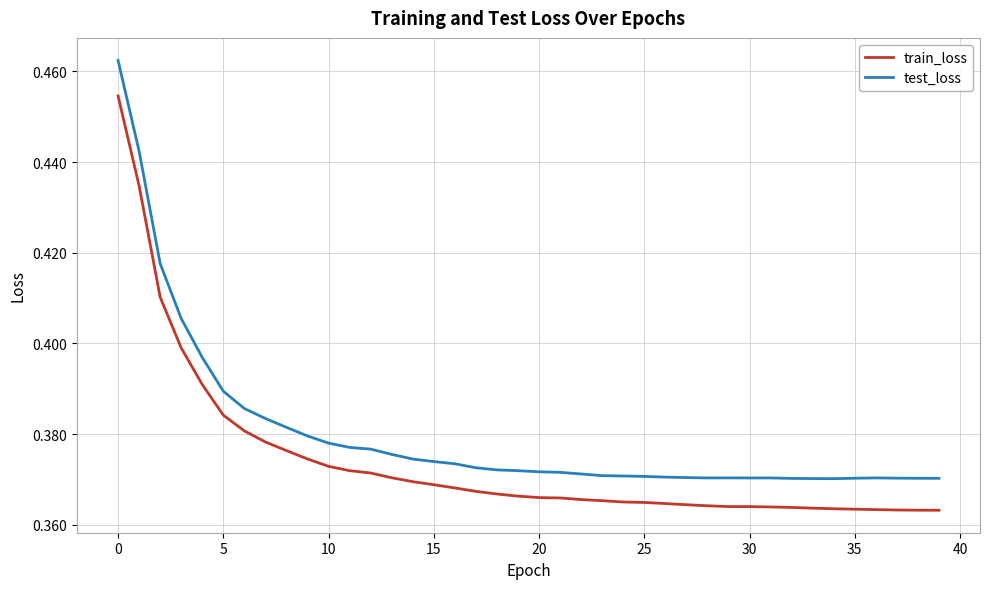

Which series has the largest range (max minus min)?

test_loss